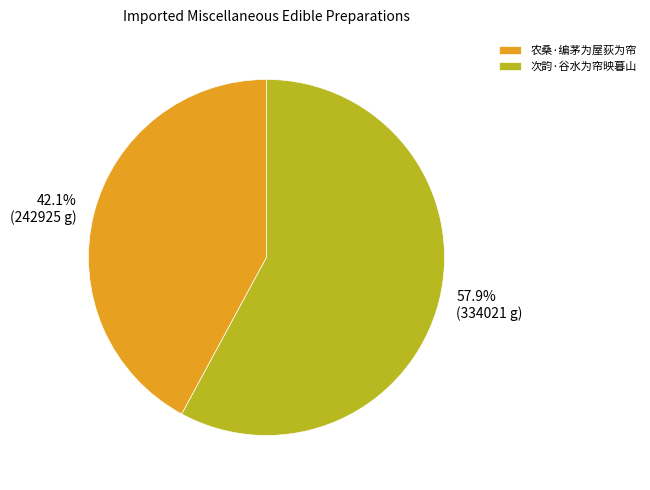

Combined, what portion of the pie is 农桑·编茅为屋荻为帘 and 次韵·谷水为帘映暮山?

100.0%